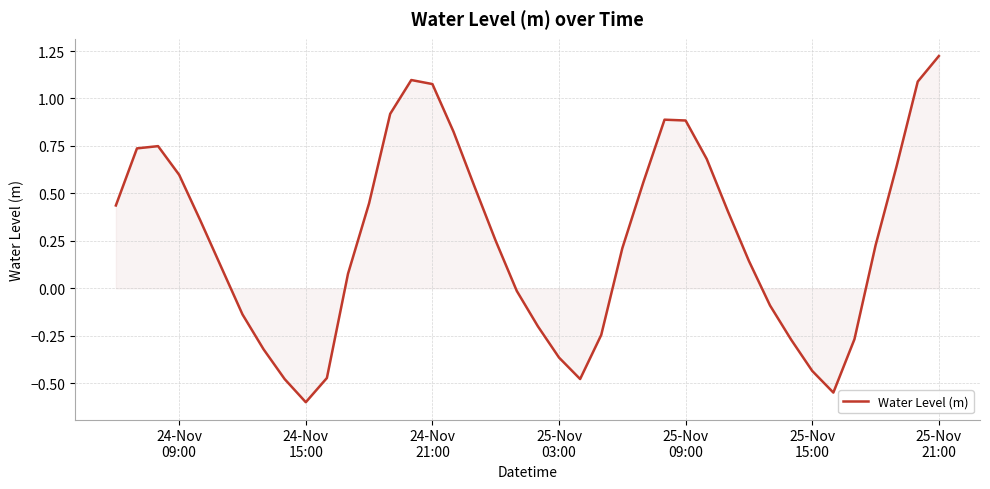

What is the smallest value displayed?

-0.6